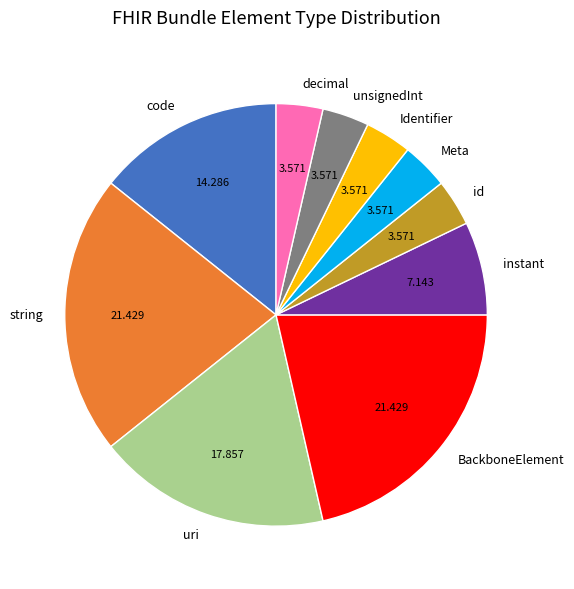

Which has a higher value, BackboneElement or instant?

BackboneElement